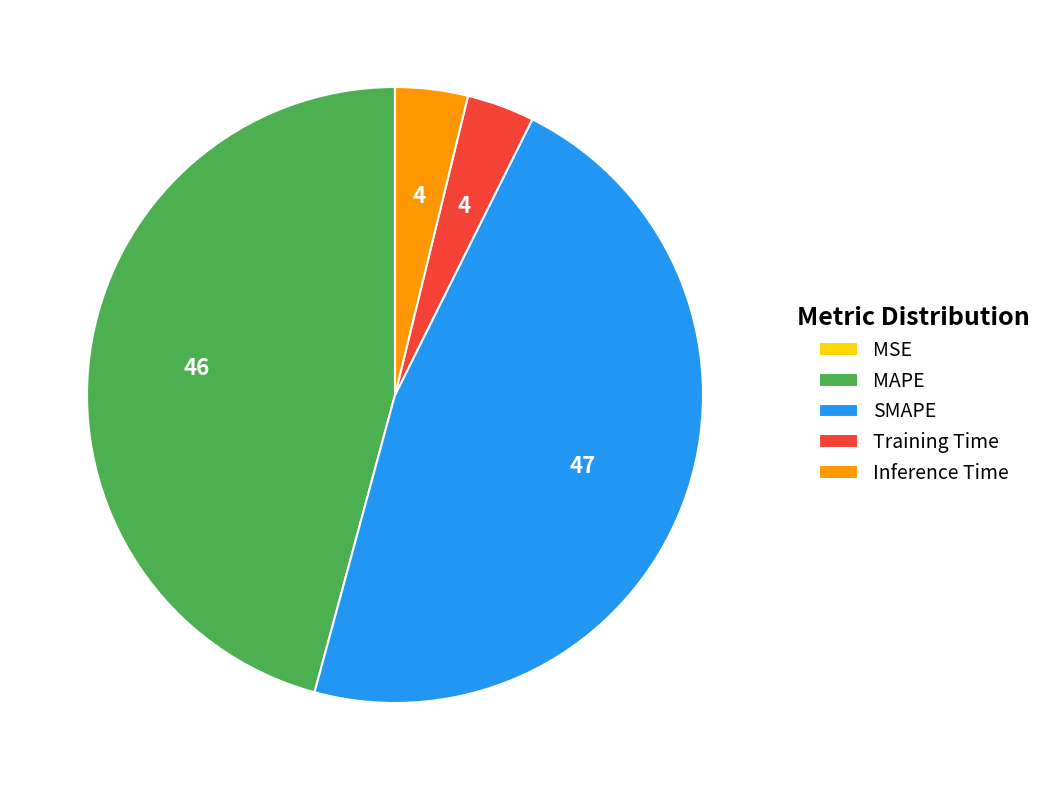

Is it true that Inference Time is 4% of the pie?

True